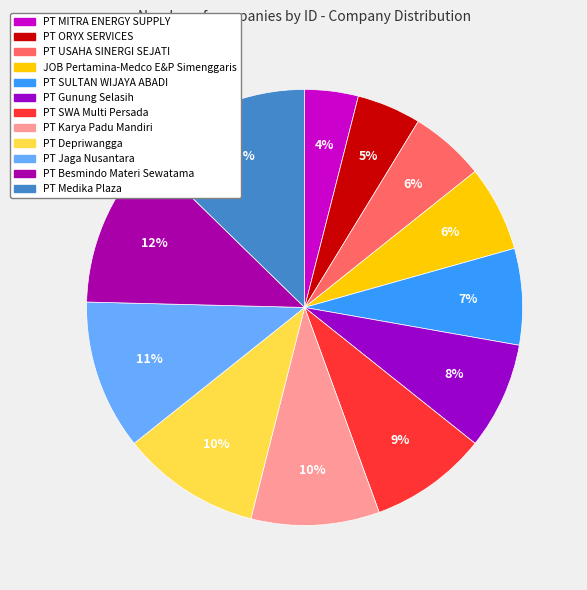

How many segments does this pie chart have?

12